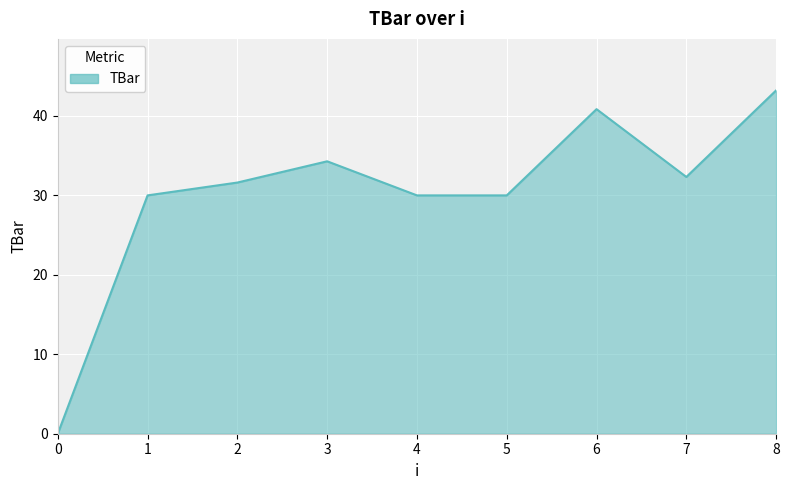

What is the ratio of the value at 7 to the value at 4?

1.1